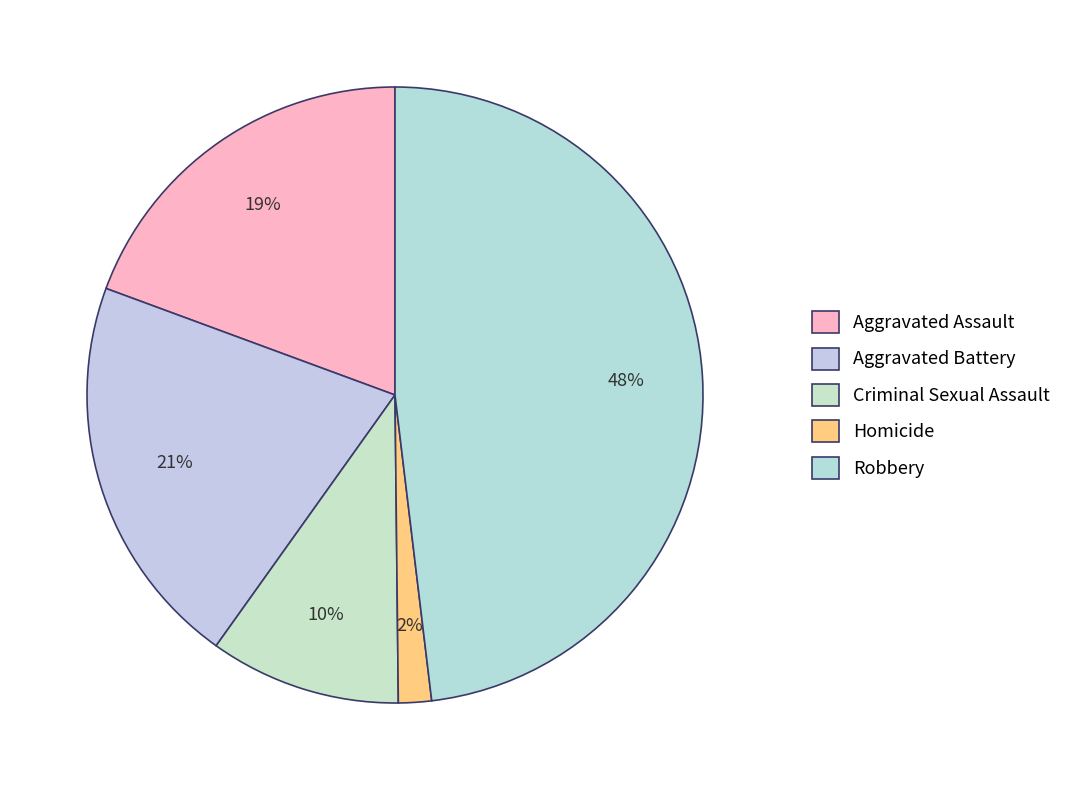

Rank the categories by value from lowest to highest.

Homicide, Criminal Sexual Assault, Aggravated Assault, Aggravated Battery, Robbery